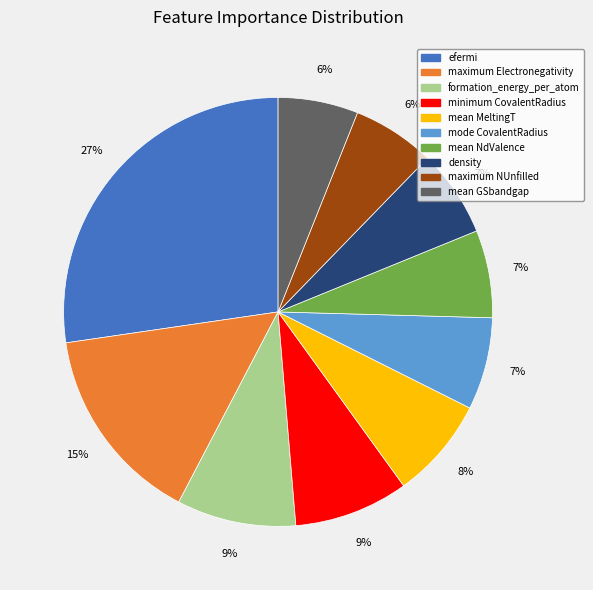

How many segments does this pie chart have?

10